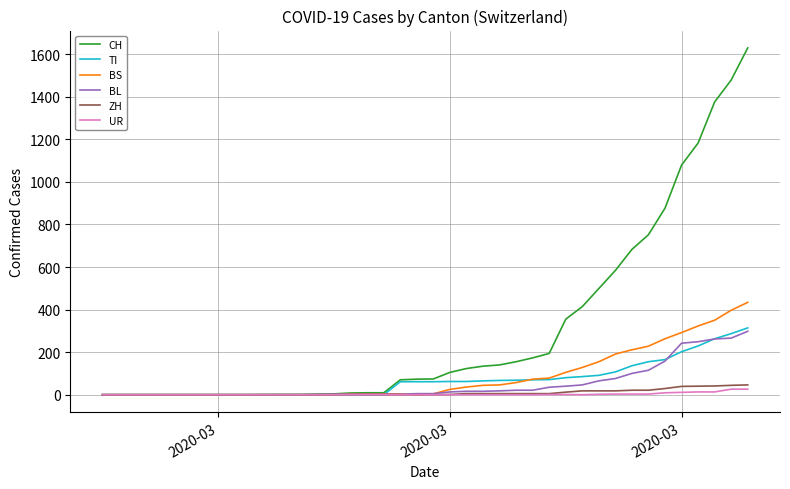

What is the greatest value displayed?

1630